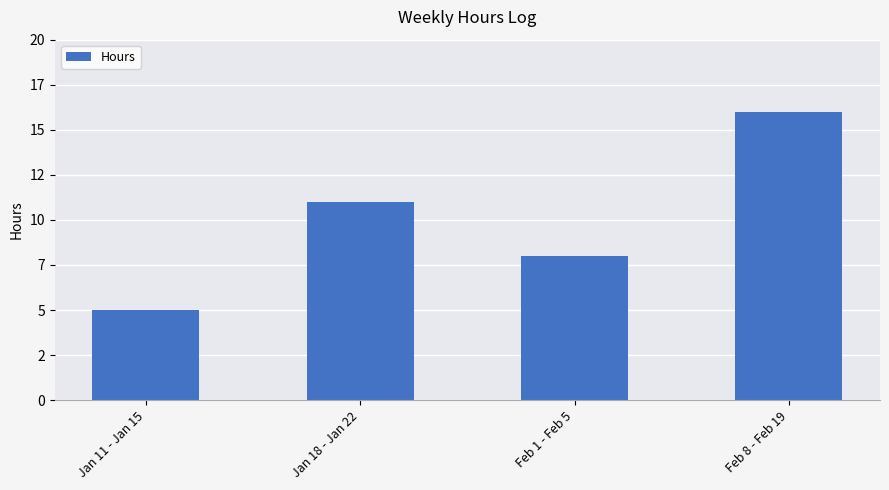

Which label corresponds to the smallest value in the chart?

Jan 11 - Jan 15